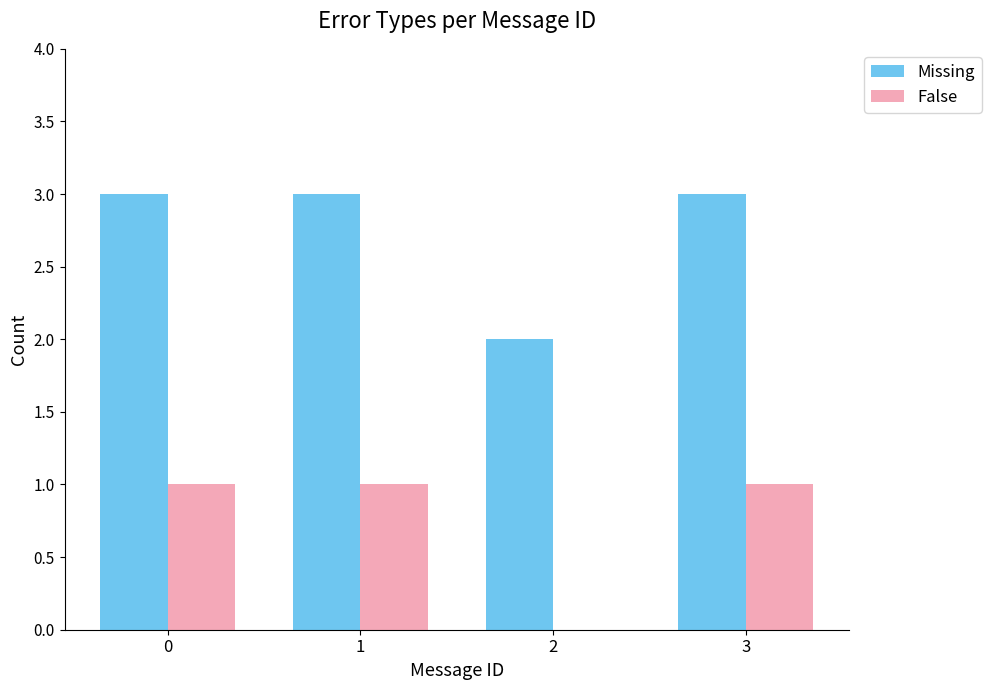

Count the number of categories in the chart.

4